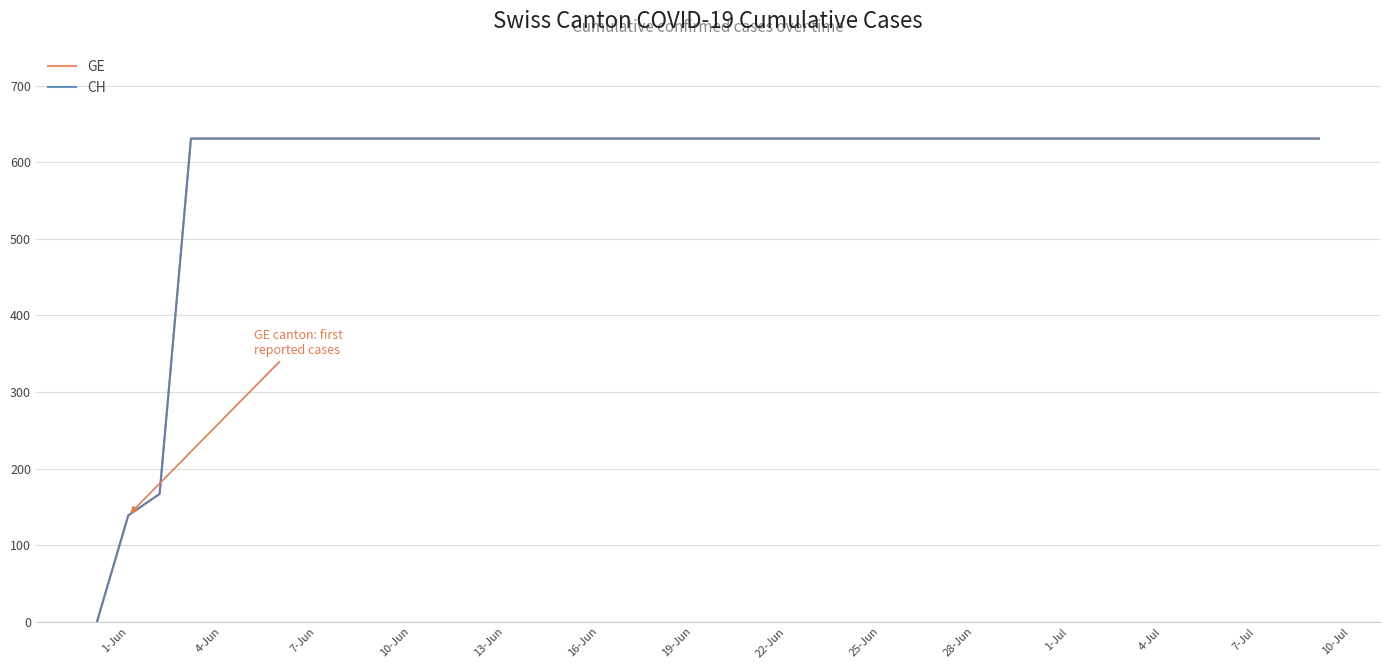

True or false: CH has more than 1 interior local peaks.

False